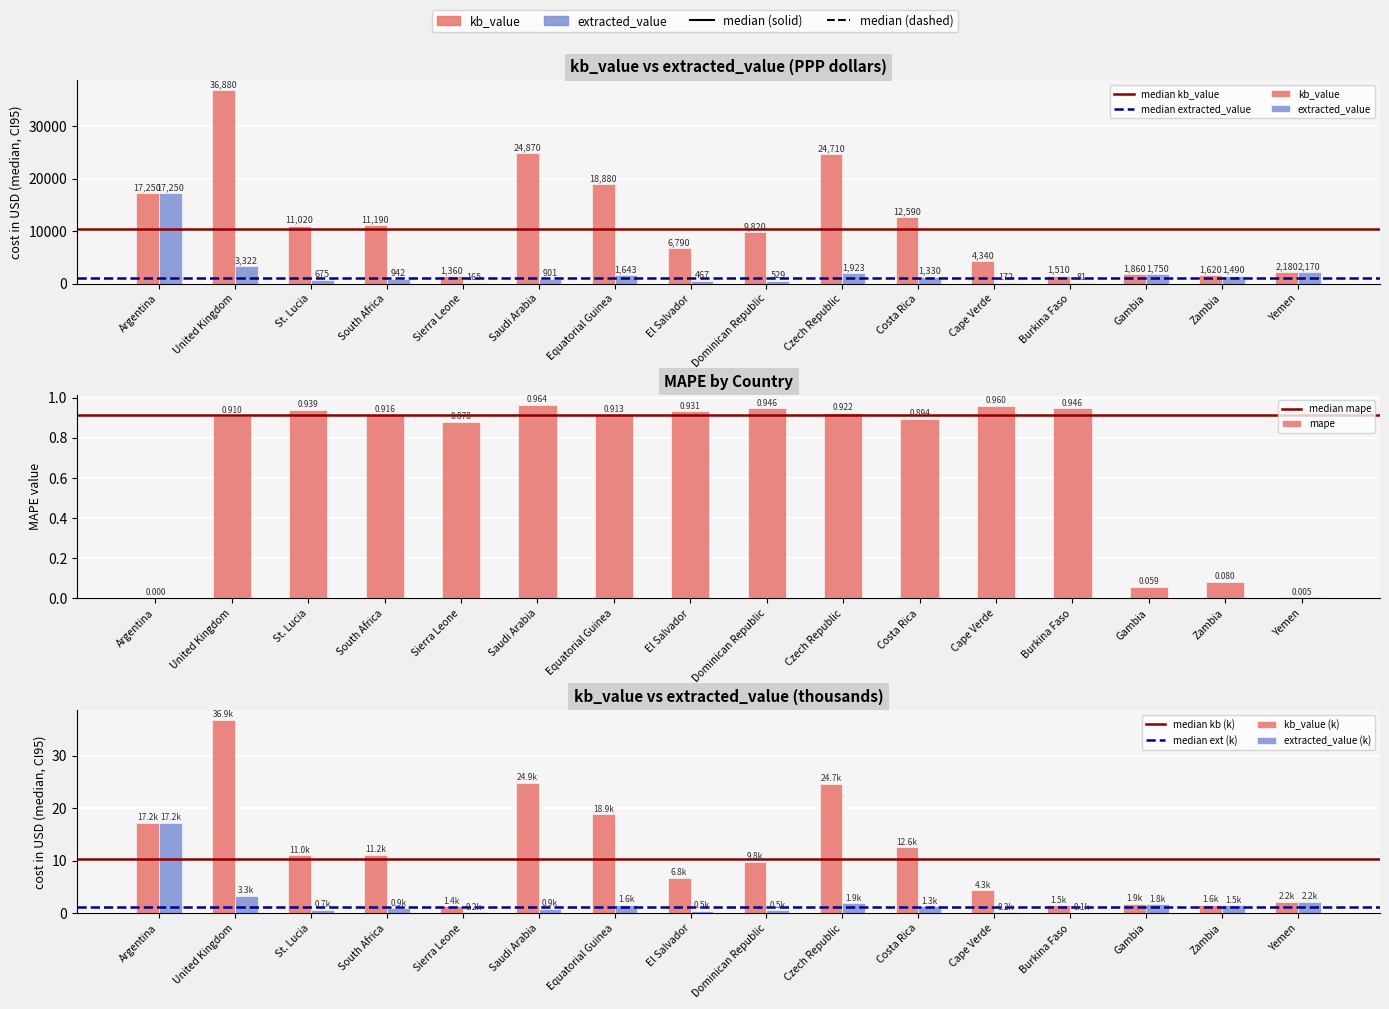

Which series has the largest total across all categories?

kb_value